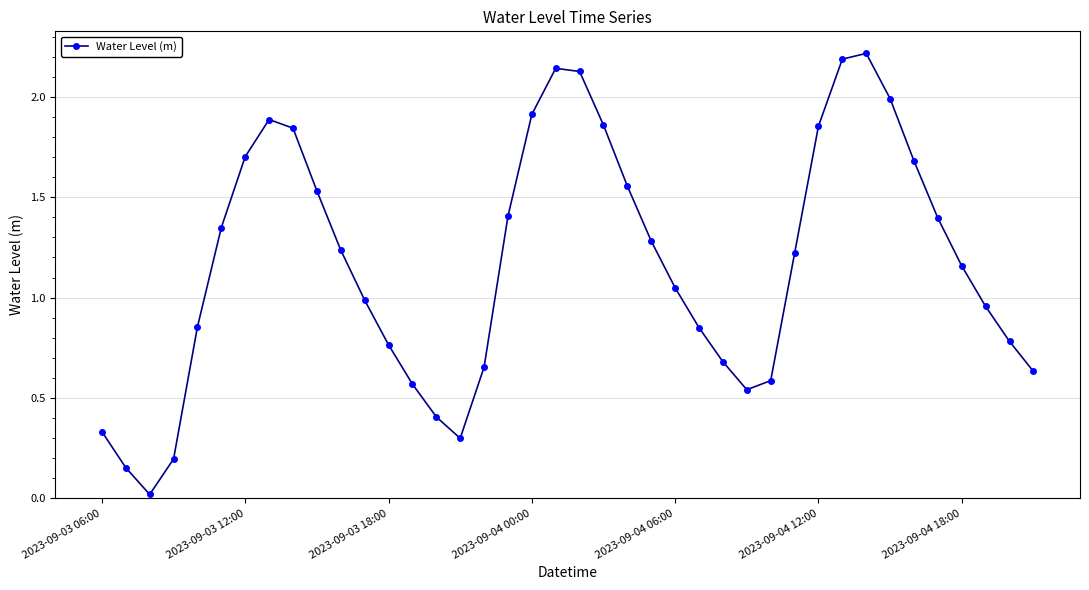

Is this an area chart (filled region under the line)?

No